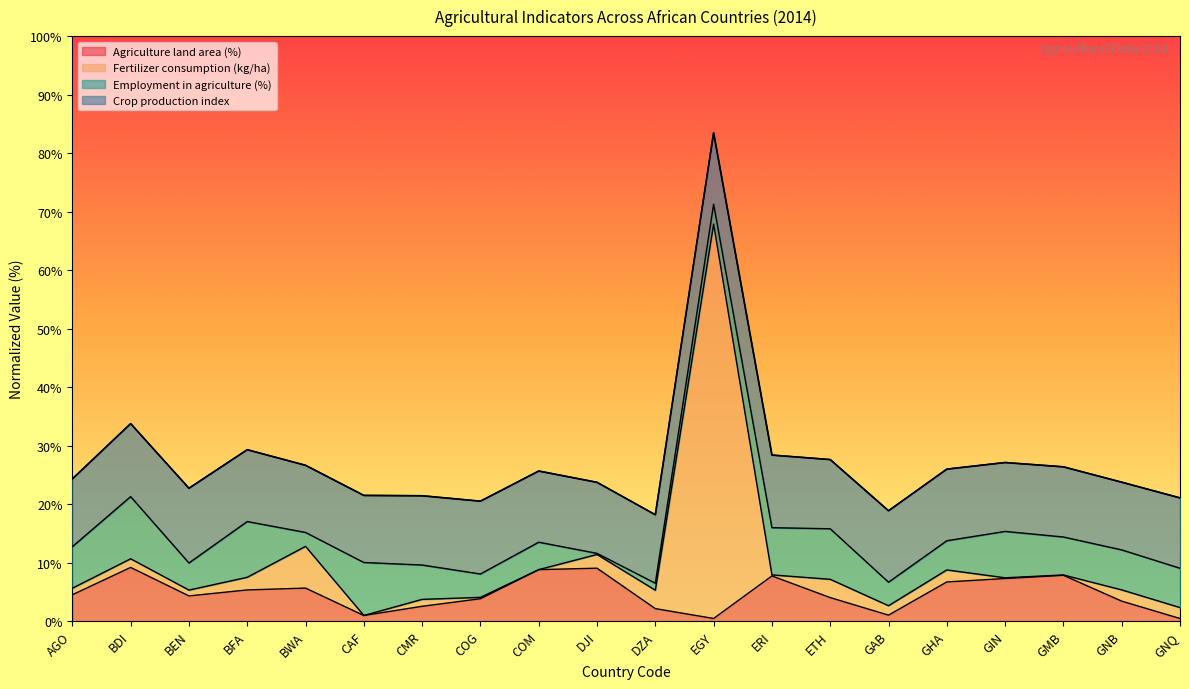

Is it true that Agriculture land area (%) equals 7.1 at ETH?

False